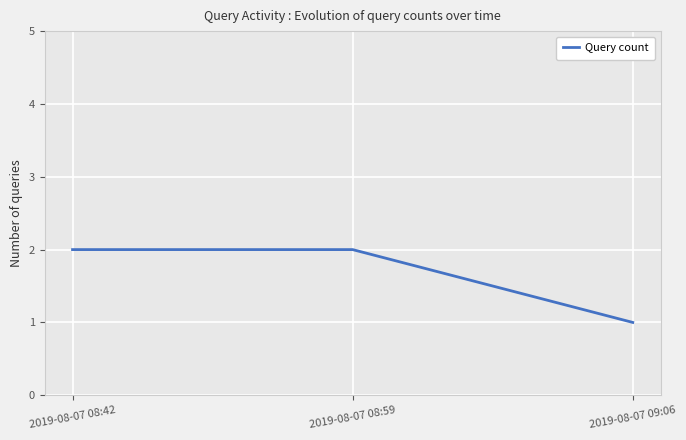

Between 2019-08-07 09:06 and 2019-08-07 08:59, which is larger?

2019-08-07 08:59